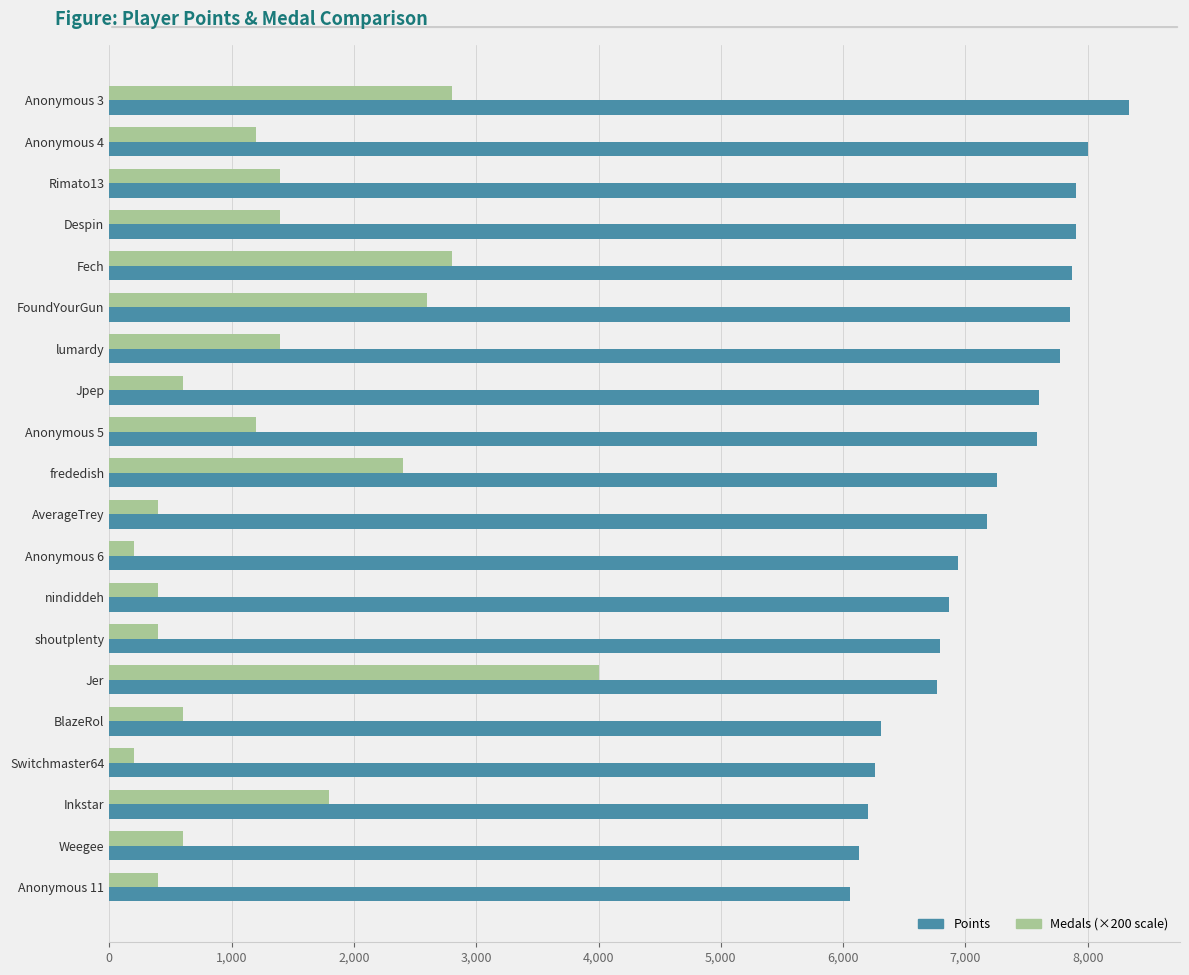

What is the spread (max minus min) of values at Anonymous 5?

6387